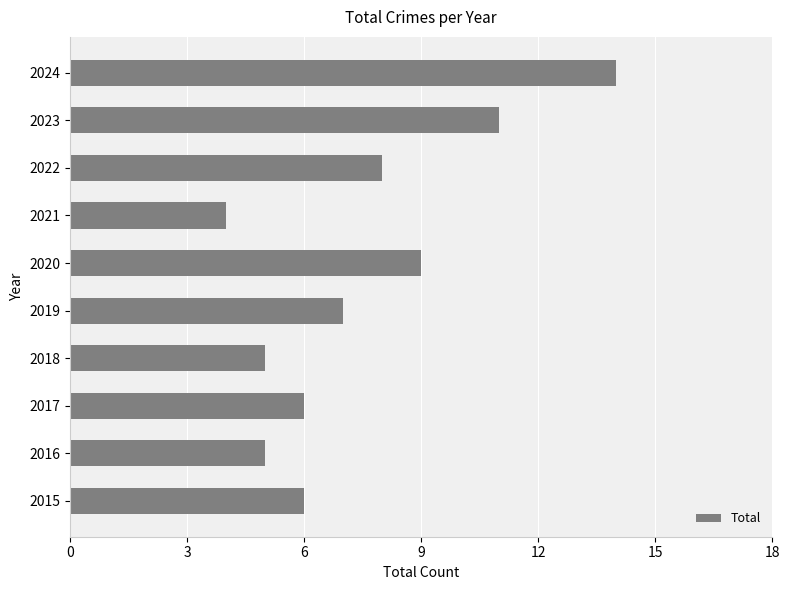

At which label is the value closest to 9?

2020